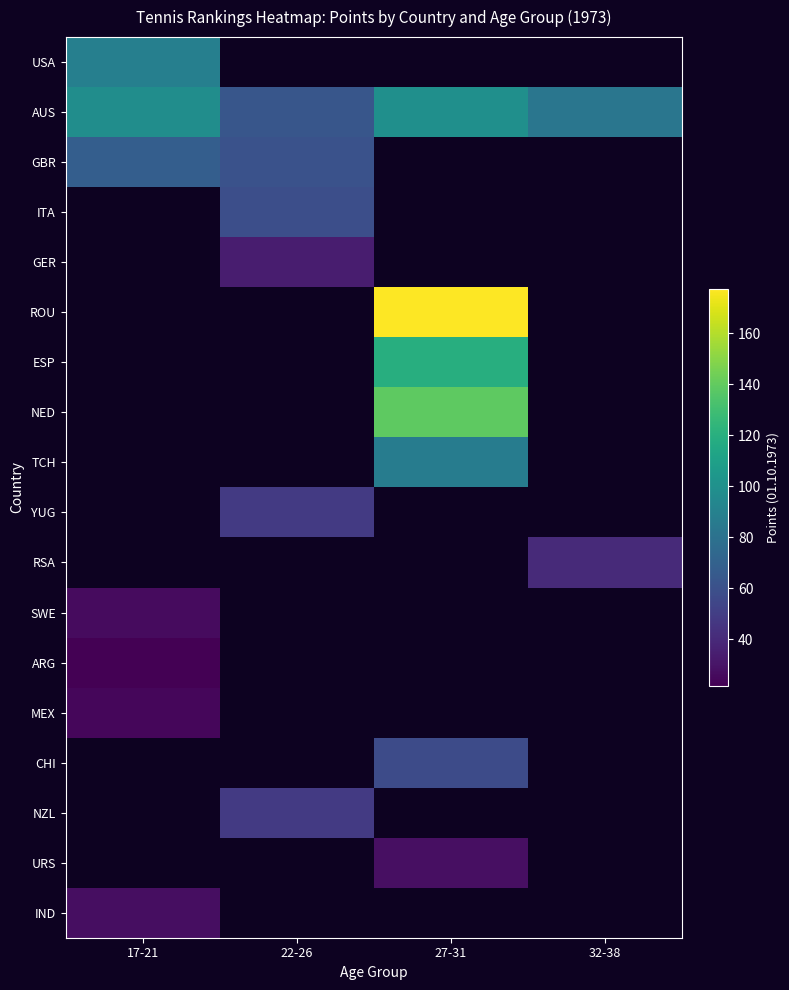

Which series has the widest spread of values?

AUS